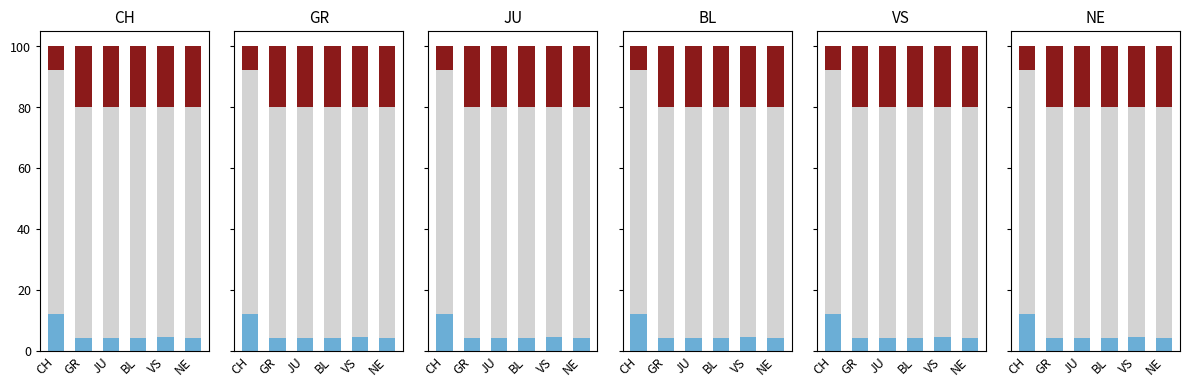

What is the label of the 5th bar from the left?

VS